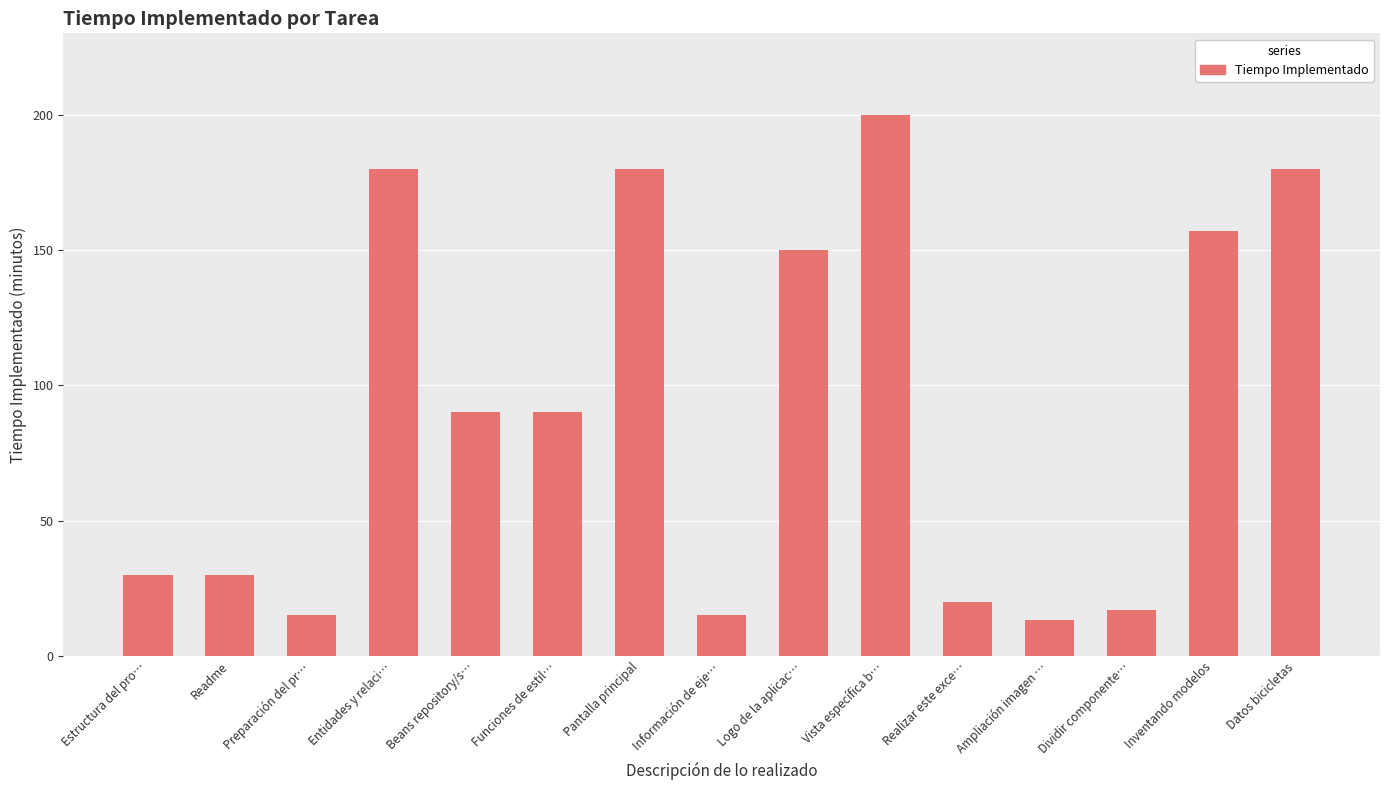

What is the label of the 4th bar from the left?

Entidades y relaci…